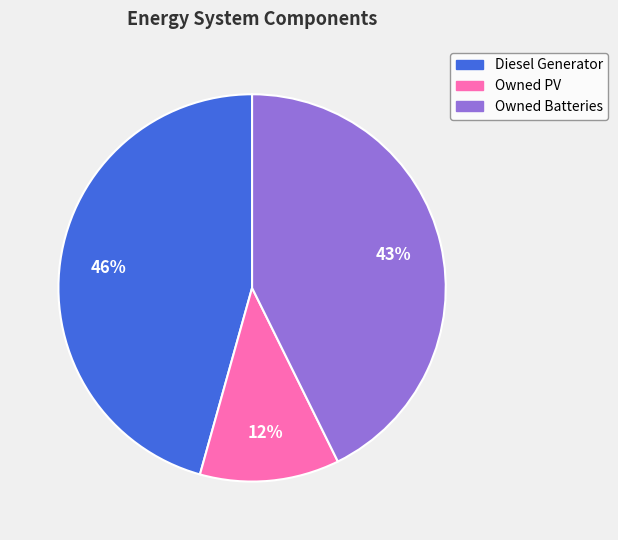

Is there any slice that represents more than half of the pie?

No